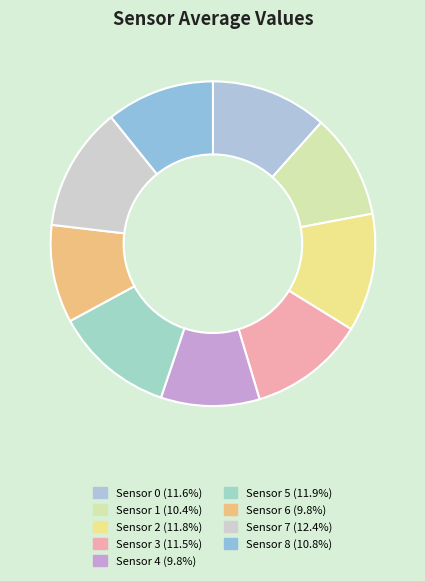

Rank the categories by value from lowest to highest.

Sensor 6, Sensor 4, Sensor 1, Sensor 8, Sensor 3, Sensor 0, Sensor 2, Sensor 5, Sensor 7